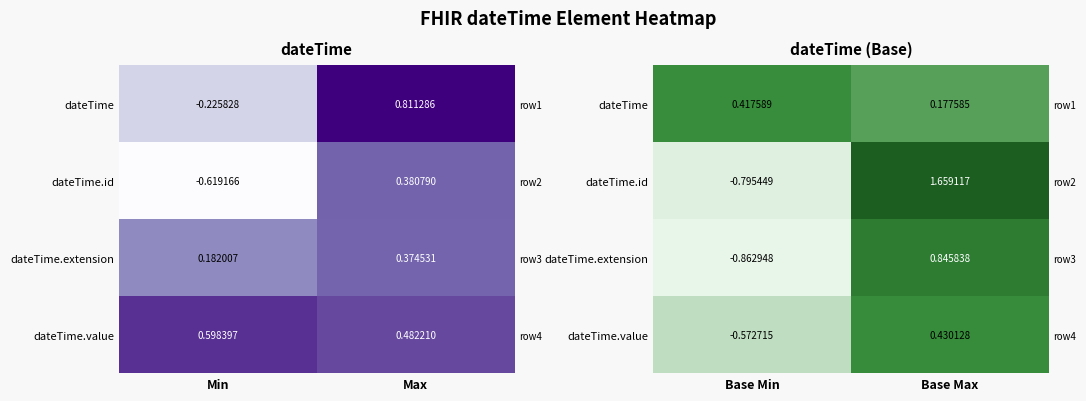

Is it true that dateTime.extension equals 1.3 at Base Max?

False